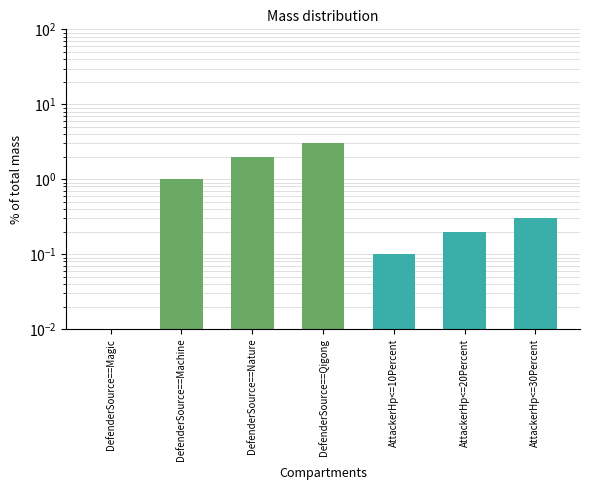

How many bars are there in total?

7